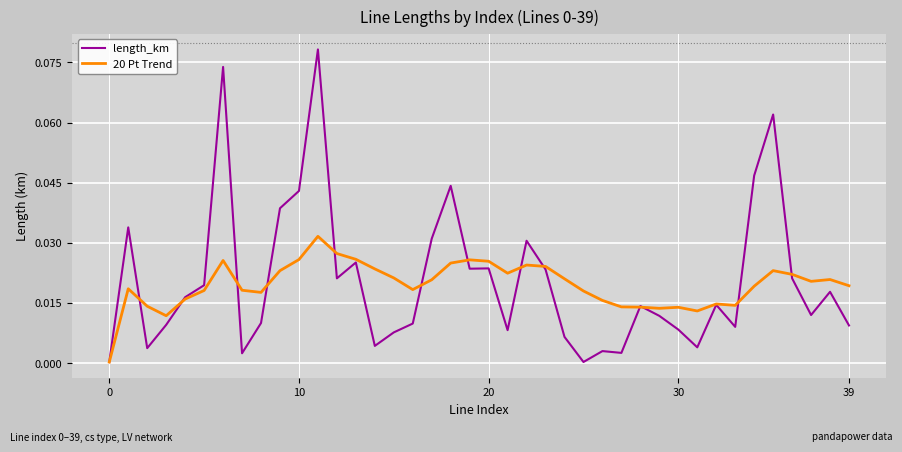

How many lines are shown in the chart?

2